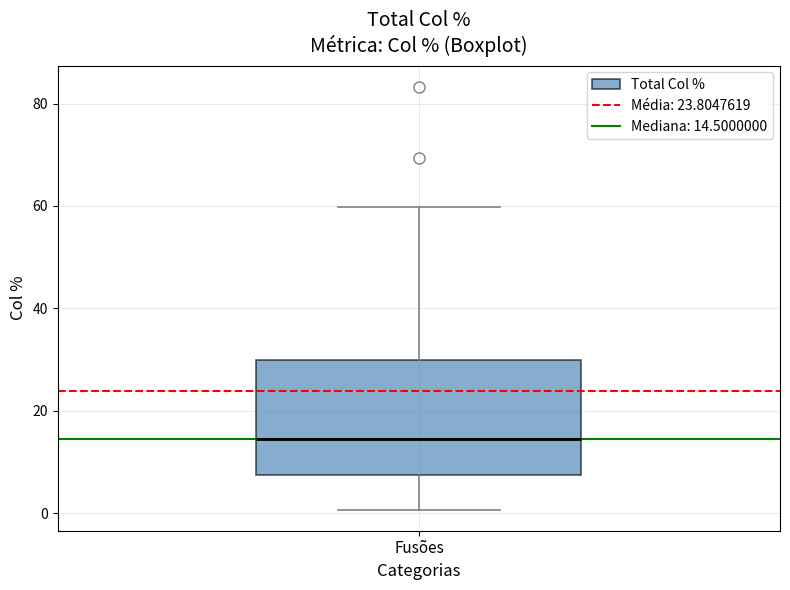

Where does the lower whisker of the box for Fusões end on the y-axis? The values are not printed on the chart, so give them approximately, as read against the axis.

0